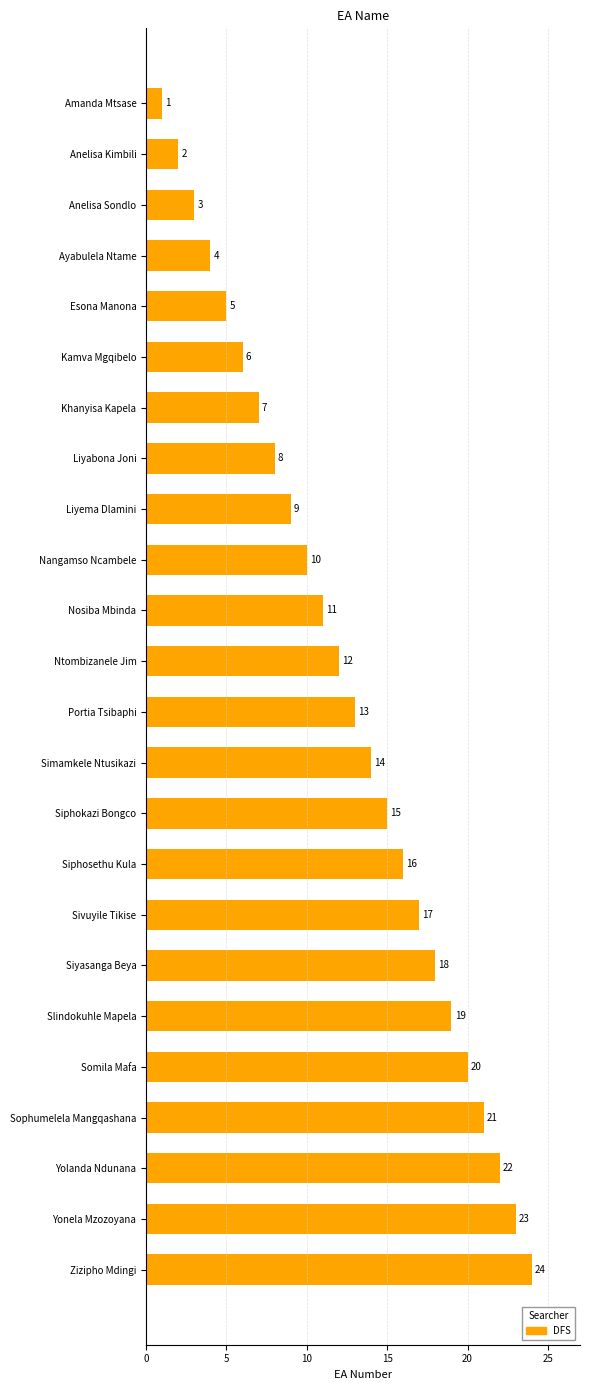

What is the sum of all values?

300